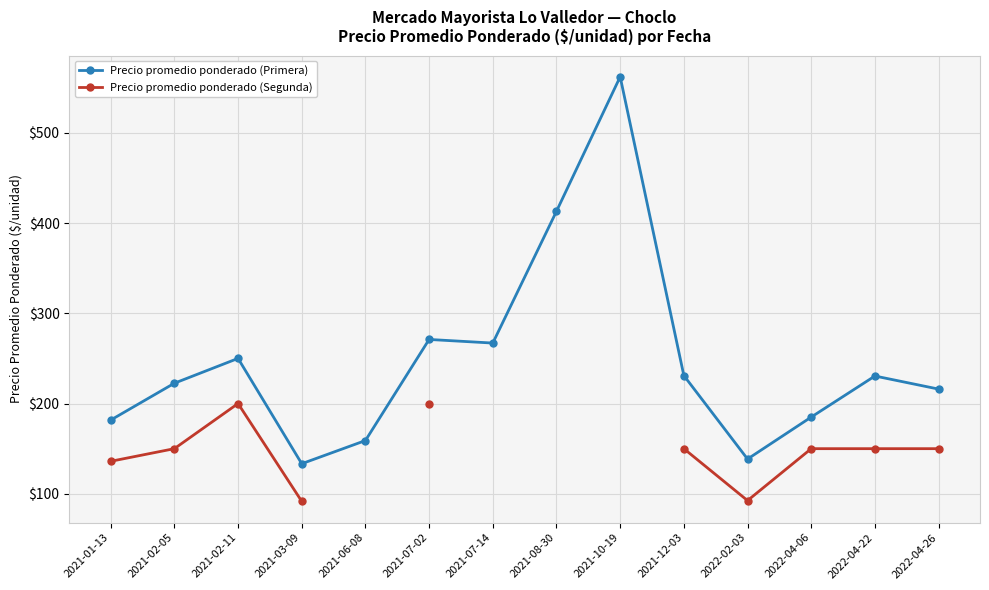

True or false: Precio promedio ponderado (Segunda) and Precio promedio ponderado (Primera) intersect in this chart.

False